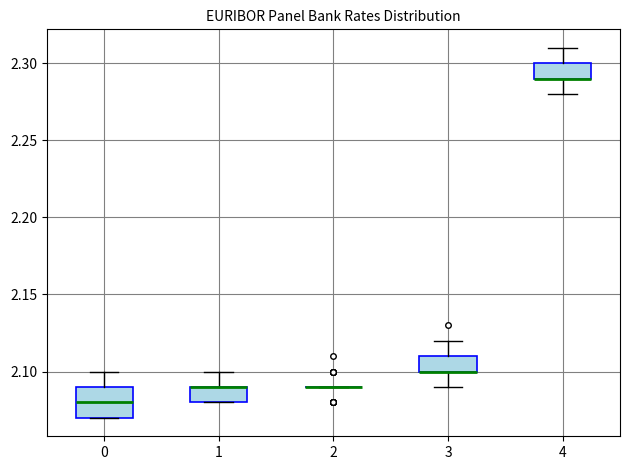

Which box is the tallest, from its lower edge to its upper edge?

0